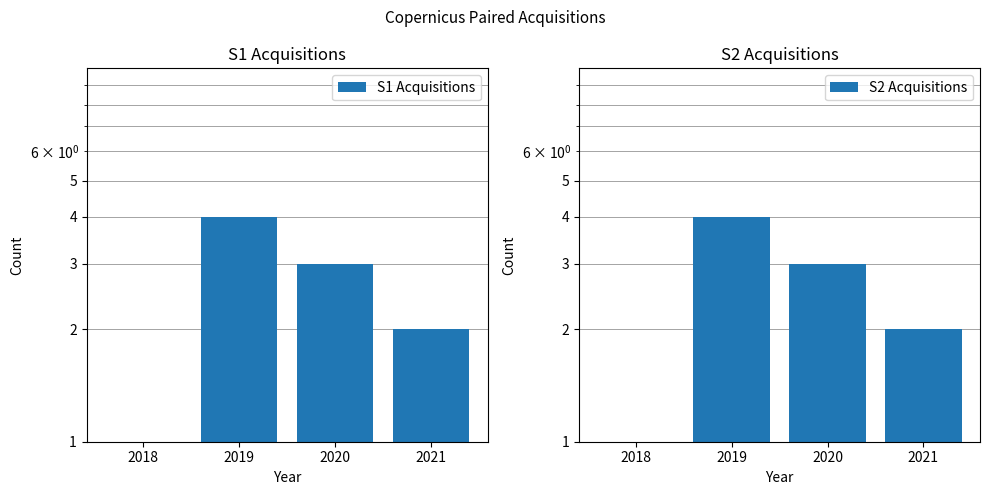

Which series has the largest total across all categories?

S1 Acquisitions